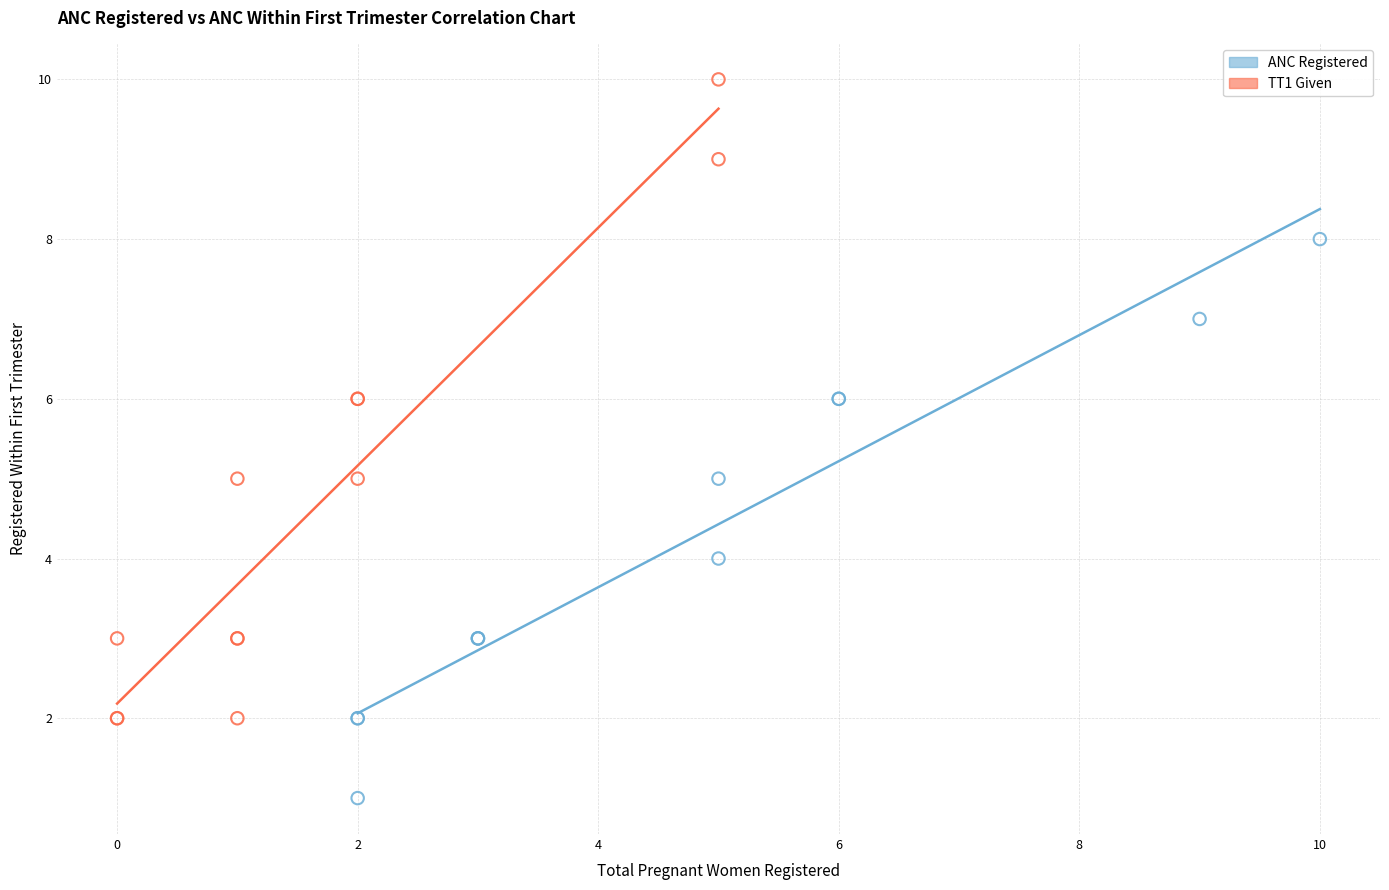

Which series has the widest spread of Y values?

TT1 Given